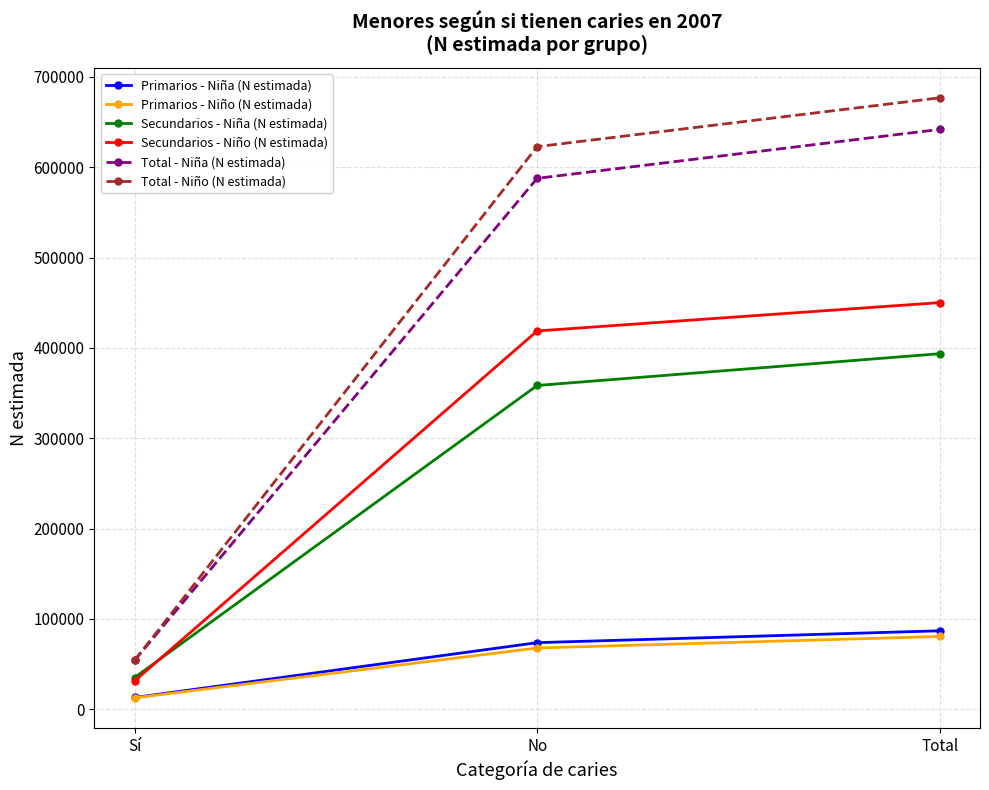

Rank the categories by Secundarios - Niña (N estimada) value from highest to lowest.

Total, No, Sí